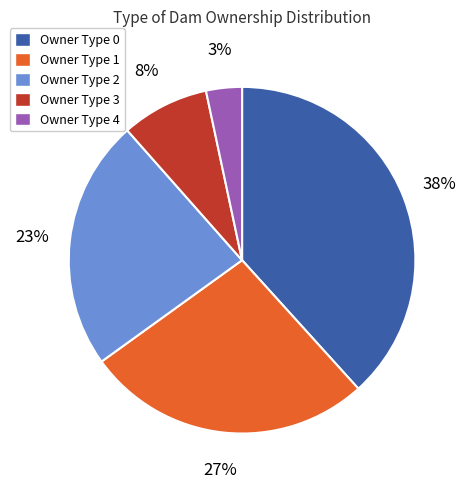

To the nearest percent, what percentage of the pie is Owner Type 1?

27%